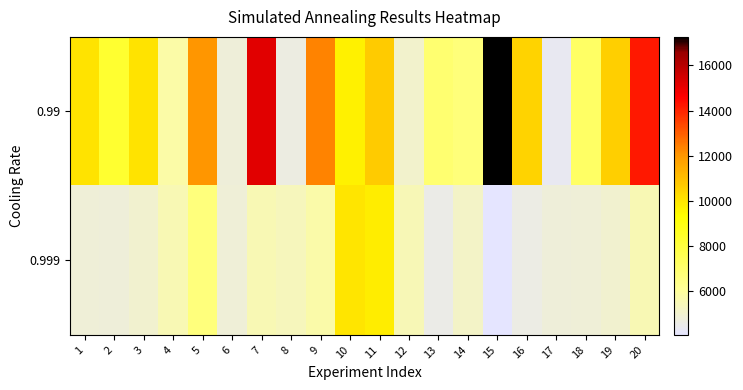

How many data points does each series have?

20